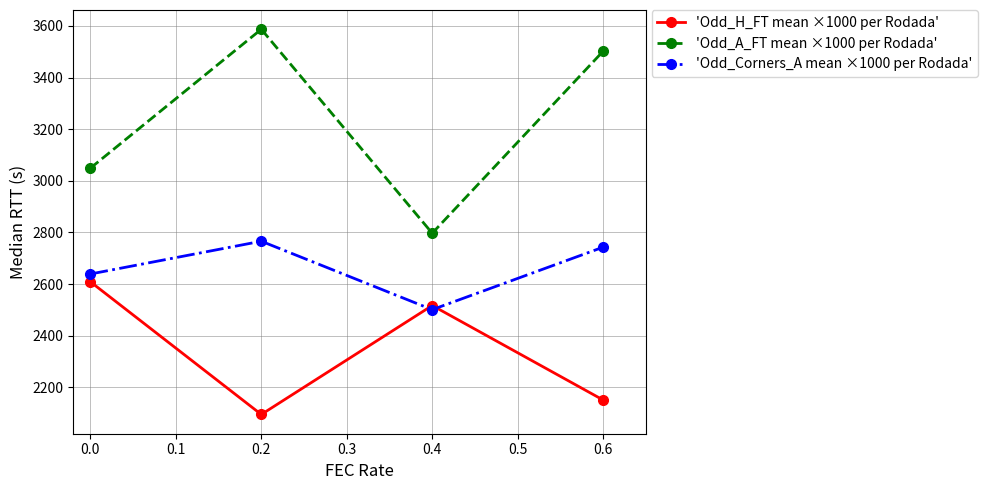

What is the value of the 'Odd_H_FT mean ×1000 per Rodada' point at the 2nd from the left?

2095.0